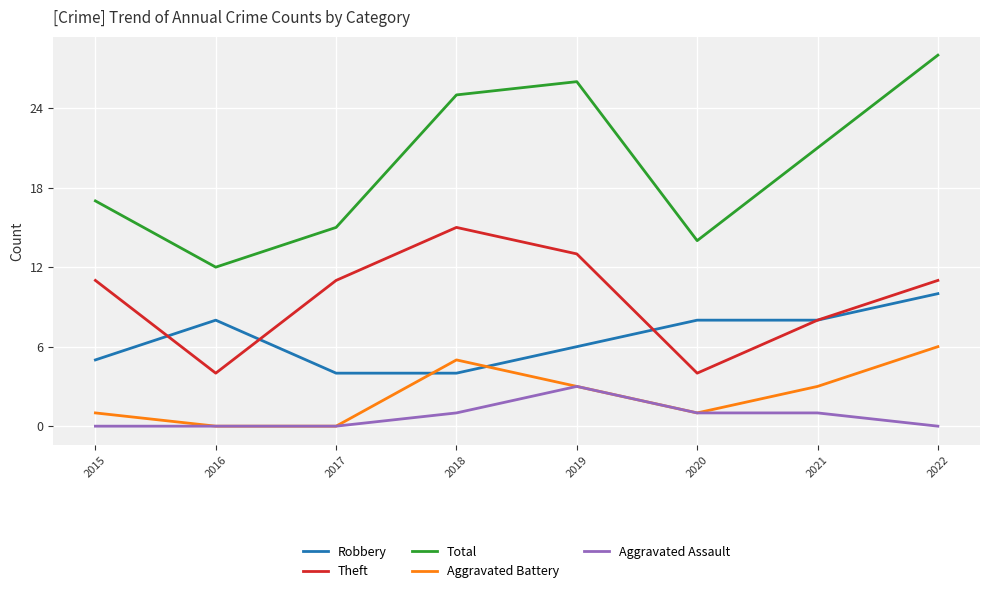

What is the sum of the Total values at 2019 and 2020?

40